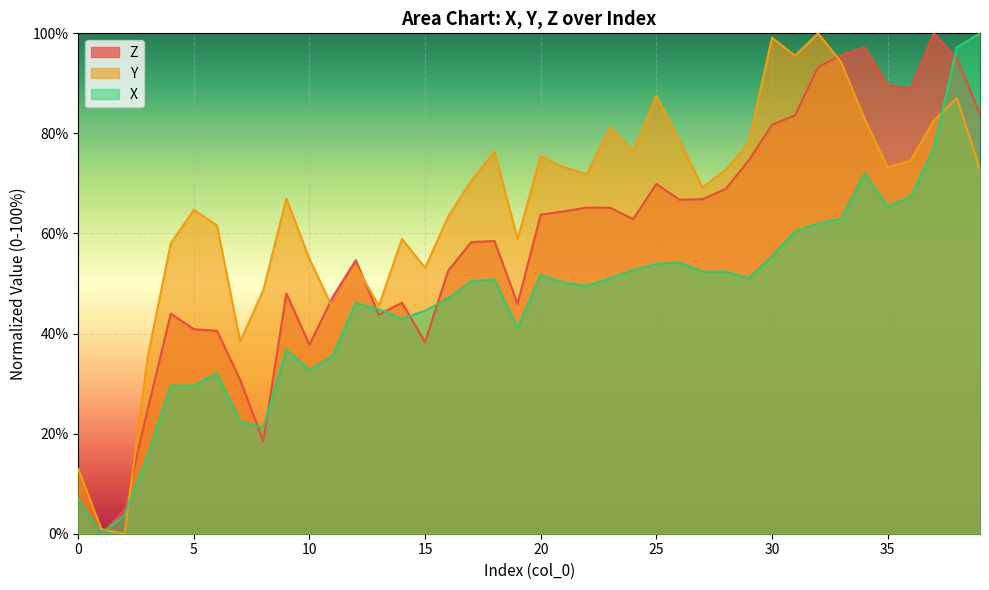

Rank the series by their maximum value, from lowest to highest.

Z, Y, X